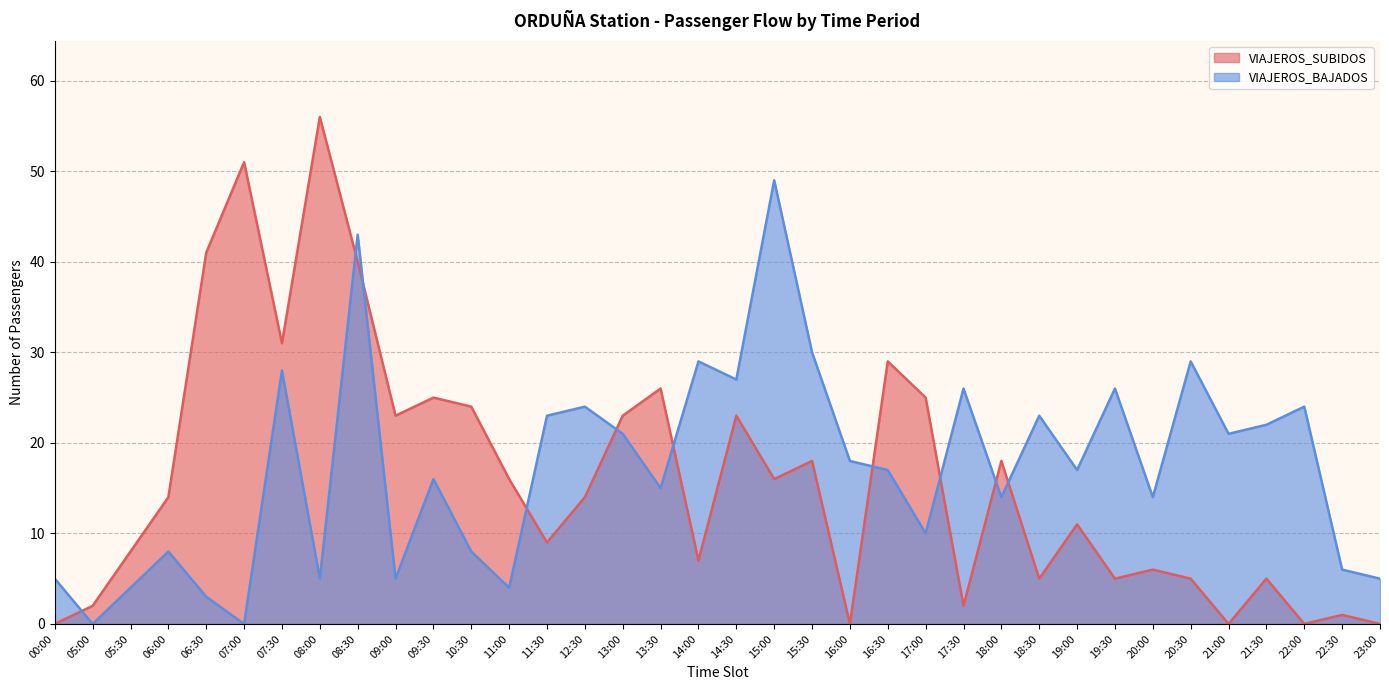

Where is the first local maximum for VIAJEROS_SUBIDOS?

07:00